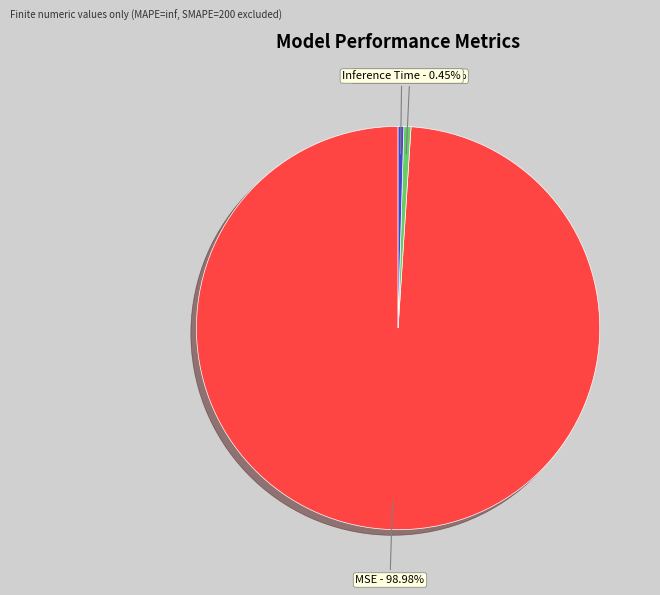

Is there any slice that represents more than half of the pie?

Yes